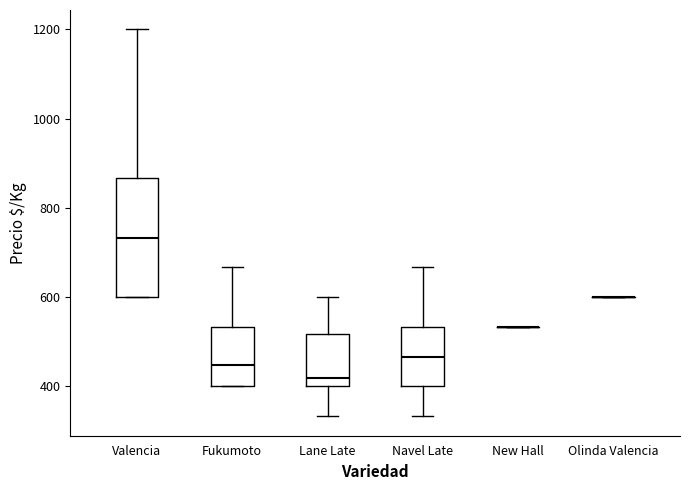

Where is the upper edge of the box for Valencia on the y-axis? The values are not printed on the chart, so give them approximately, as read against the axis.

860